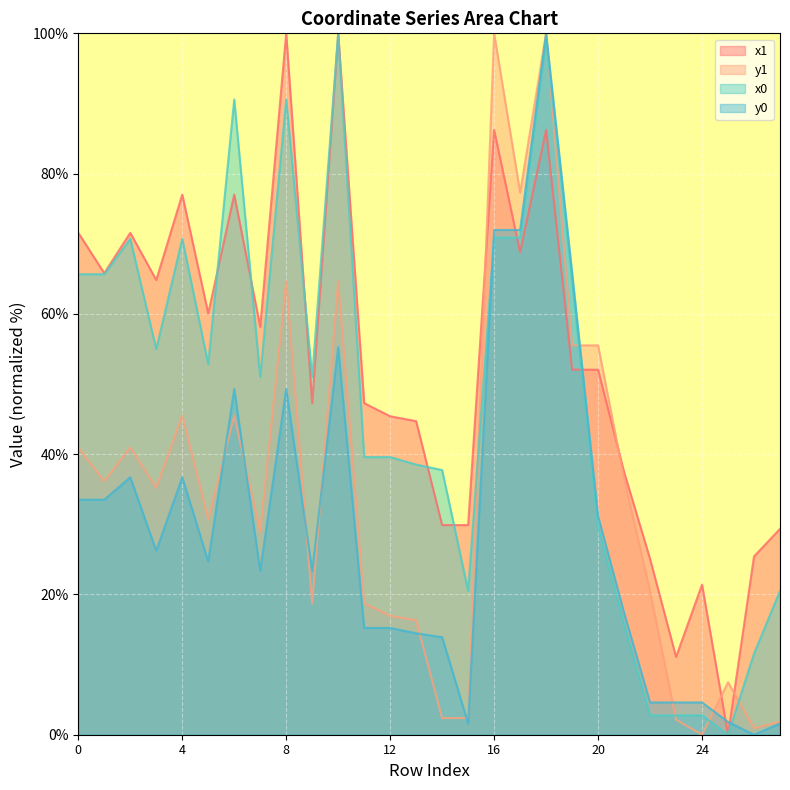

Between 1 and 27, which series saw the biggest shift?

x0